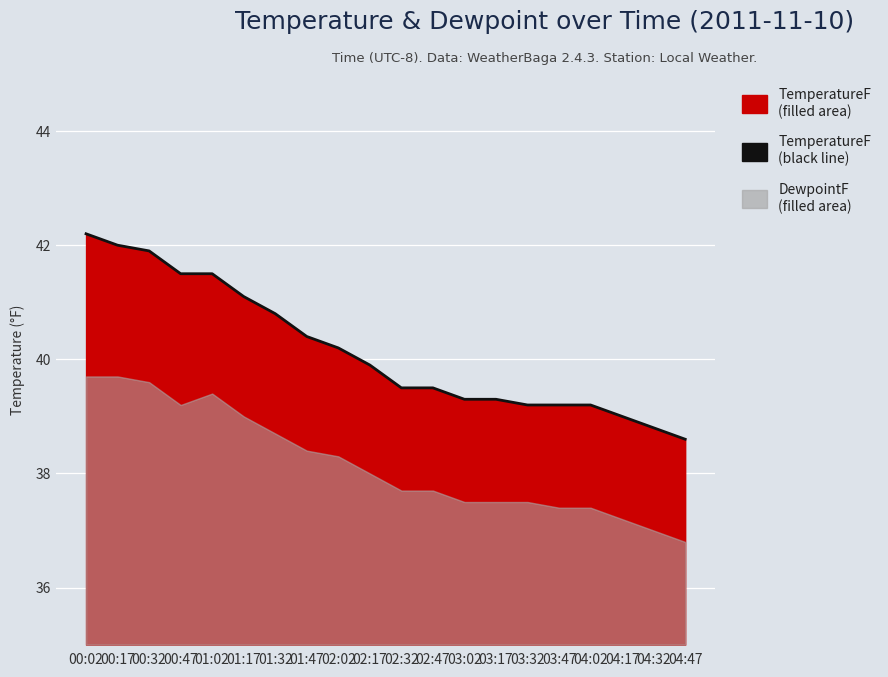

At which label does the data first exceed 39?

00:02